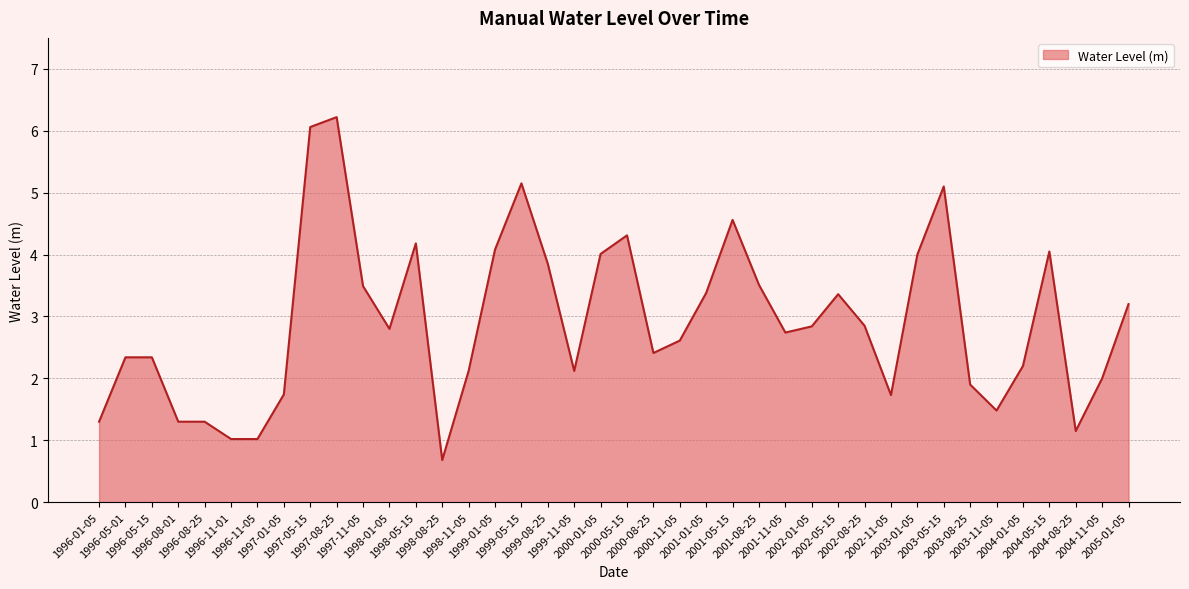

What is the difference between the maximum and minimum values?

5.5